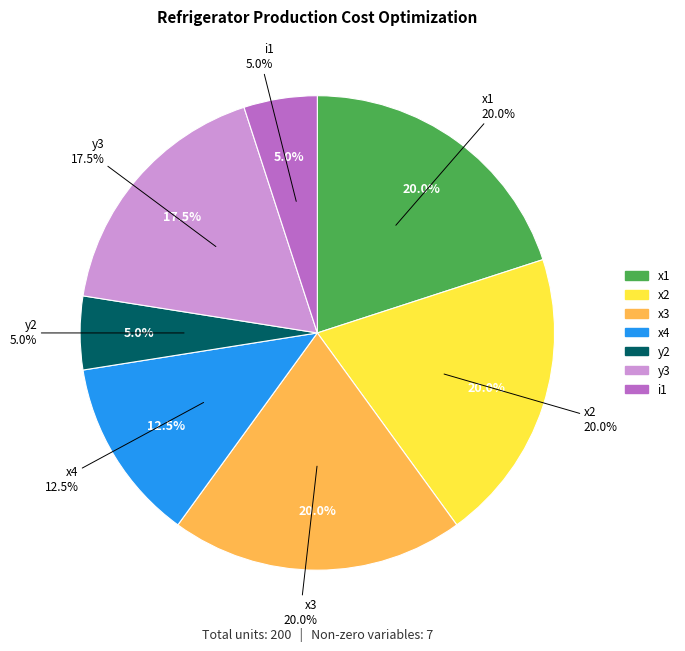

Is the sum of i1 and x2 greater than half?

No